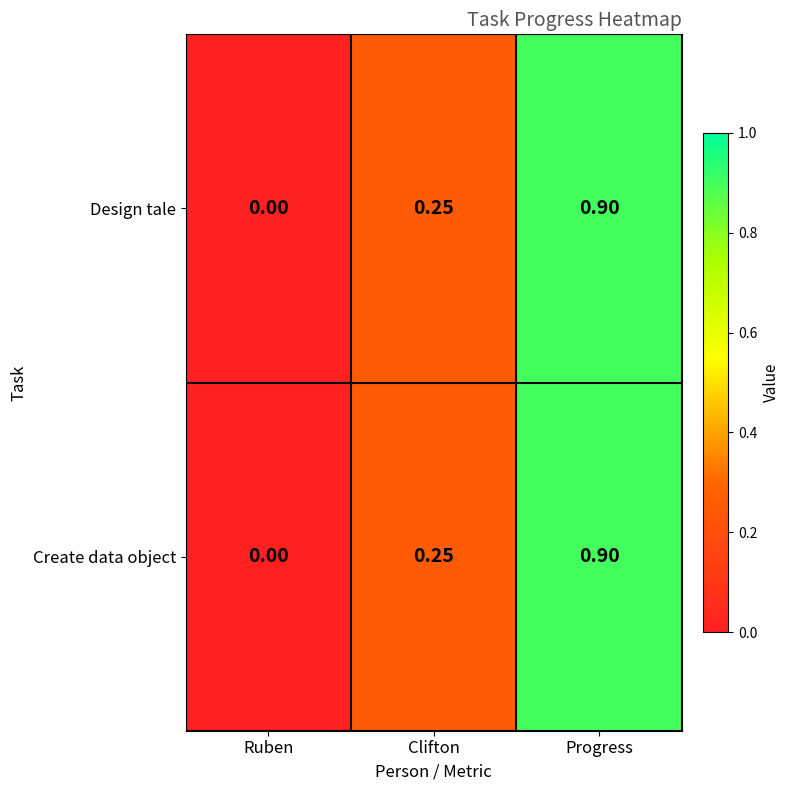

At which category is the sum across all series the highest?

Progress